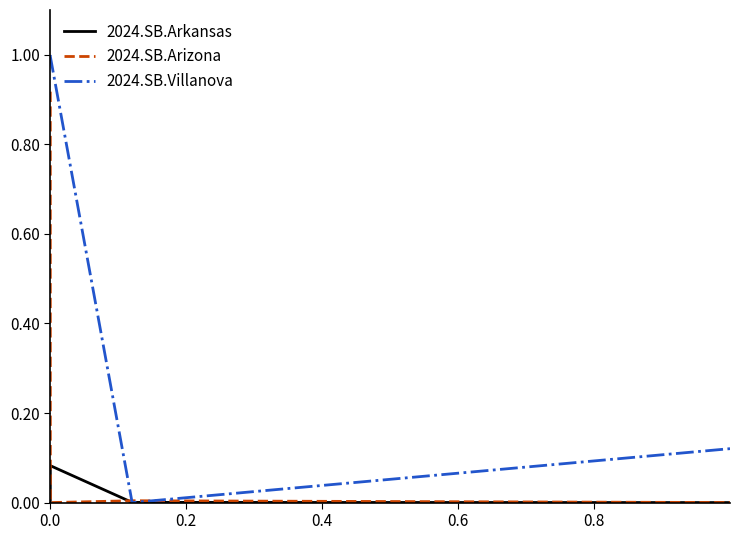

Which series has the widest spread of values?

2024.SB.Villanova